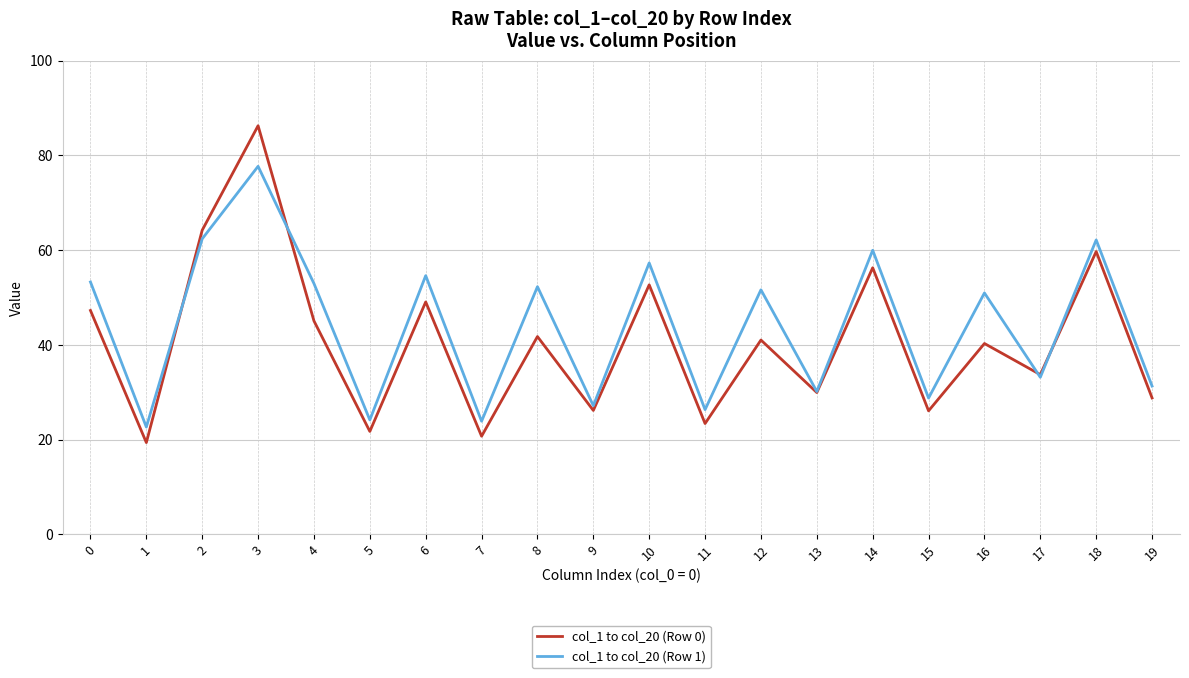

Which series has the widest spread of values?

col_1 to col_20 (Row 0)